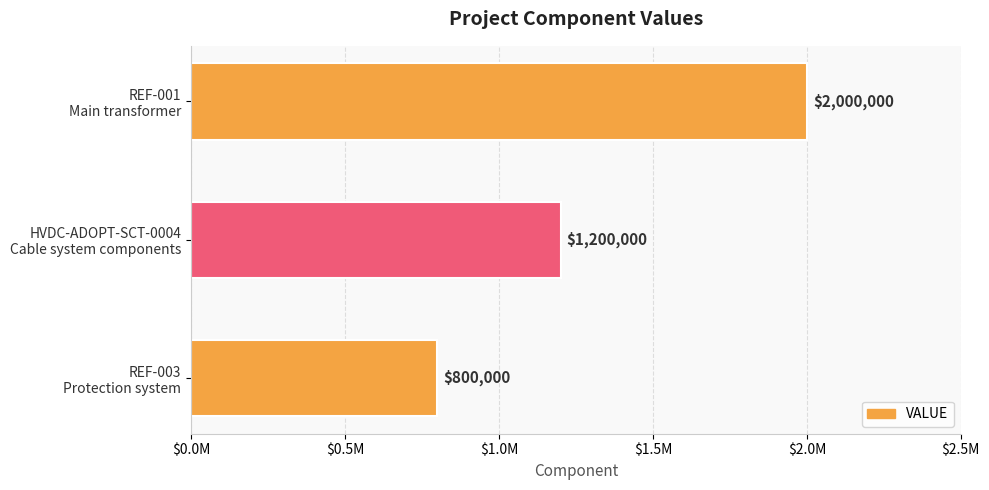

Does the chart contain any negative values?

No